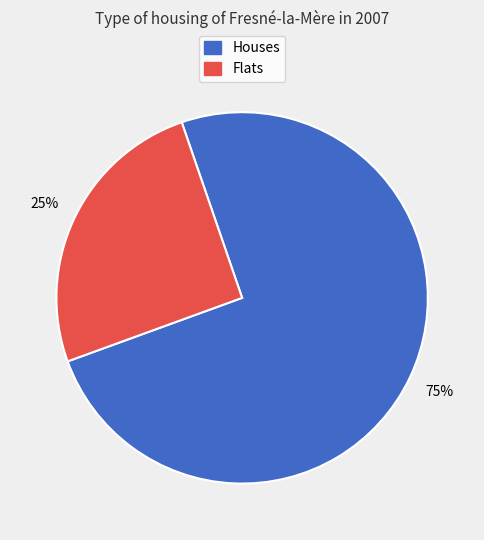

What is the ratio of the value at Flats to the value at Houses?

0.3